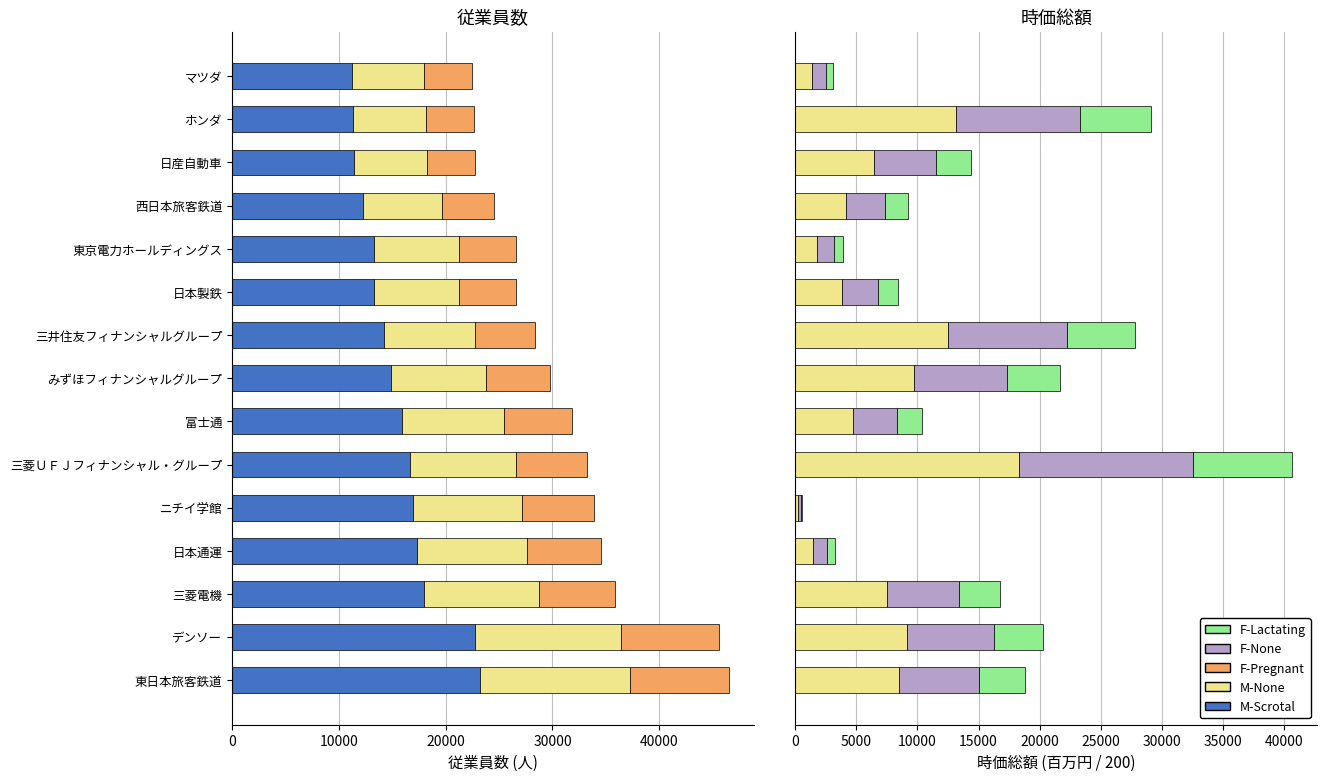

What is the difference between the maximum and minimum values in the F-Pregnant series?

4816.0